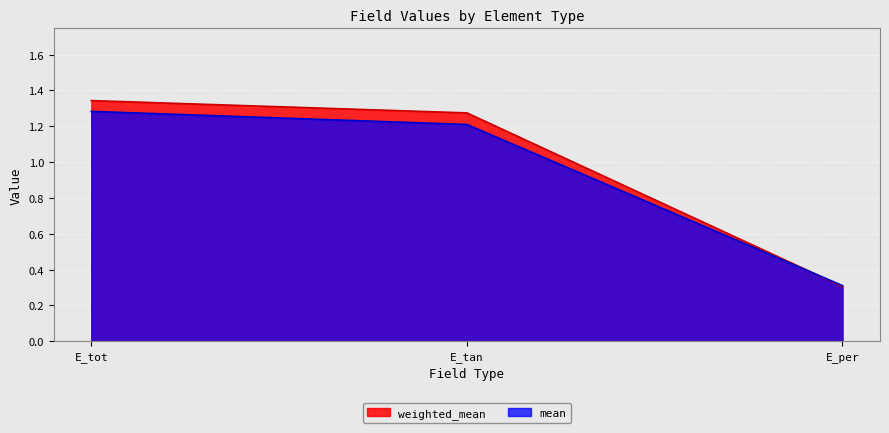

What is the label of the 2nd point from the right?

E_tan